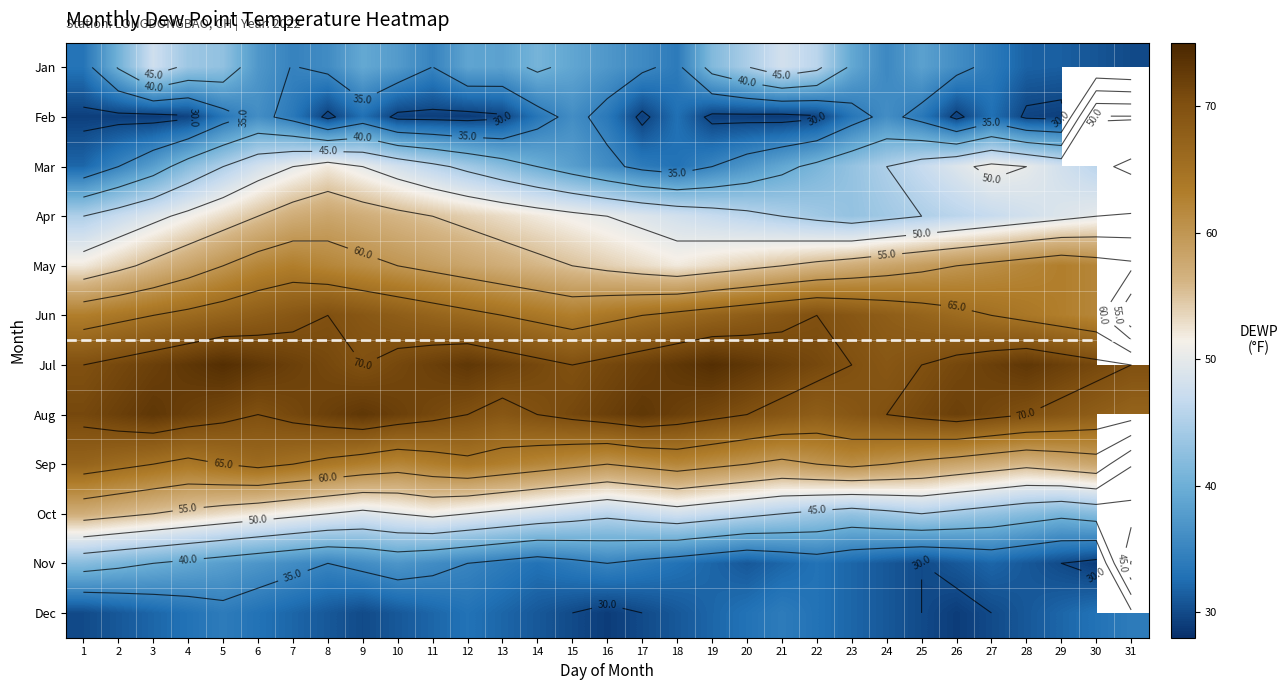

At which category is the sum across all series the highest?

6